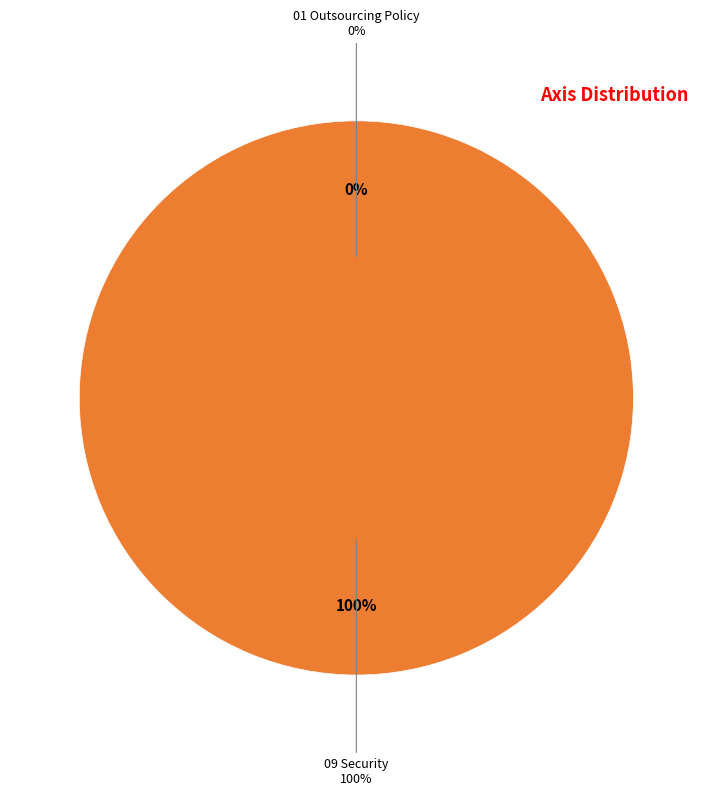

To the nearest percent, what is the combined percentage of 01 Outsourcing Policy and 09 Security?

100%